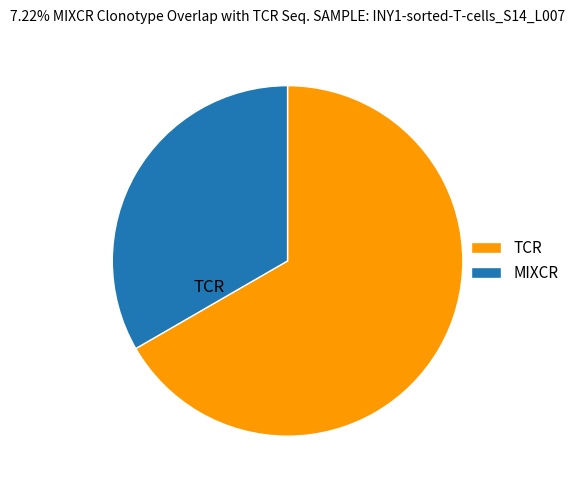

Does any single category account for the majority?

Yes